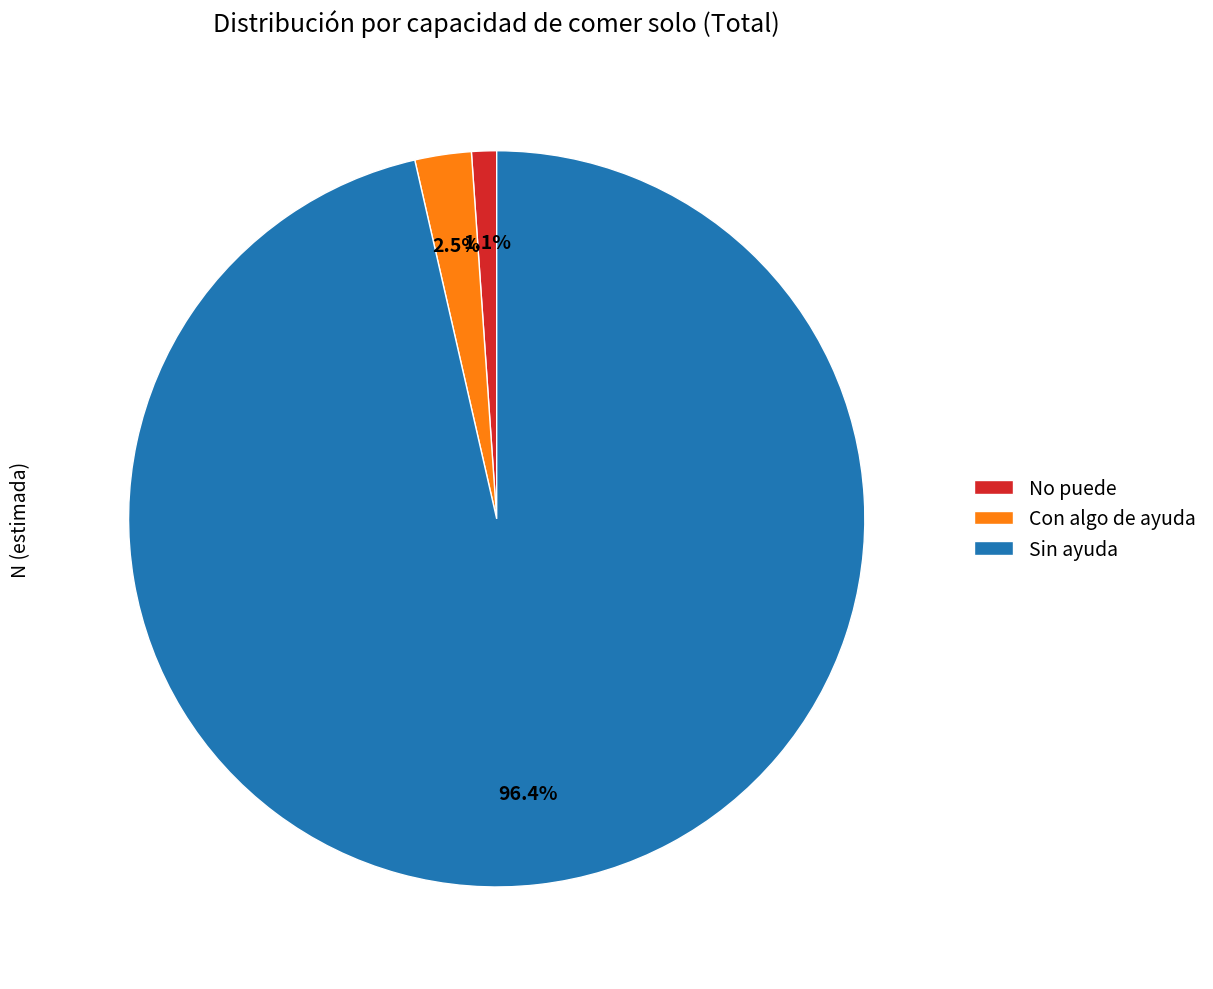

Which slice is the smallest?

No puede